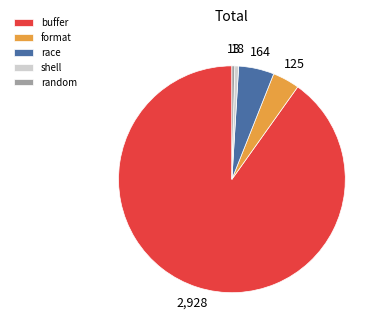

What is the majority slice?

buffer